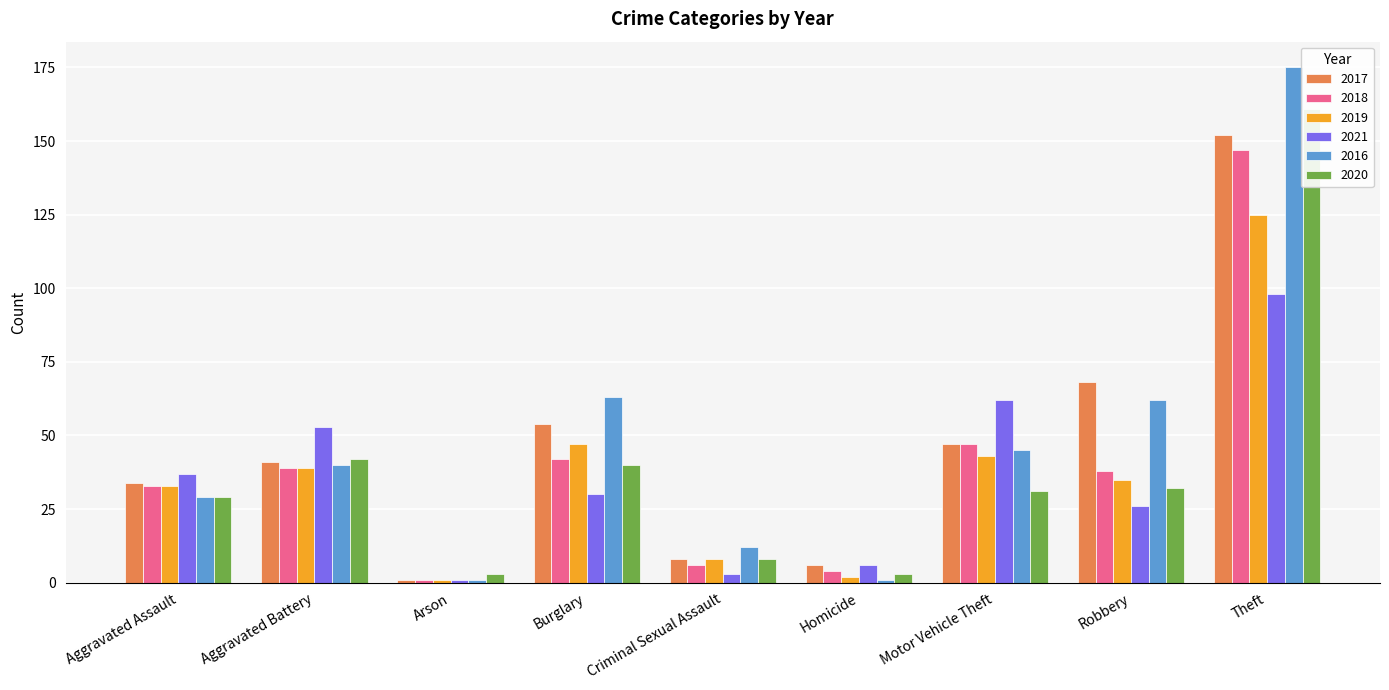

True or false: 2016 has a value of 1 at Arson.

False